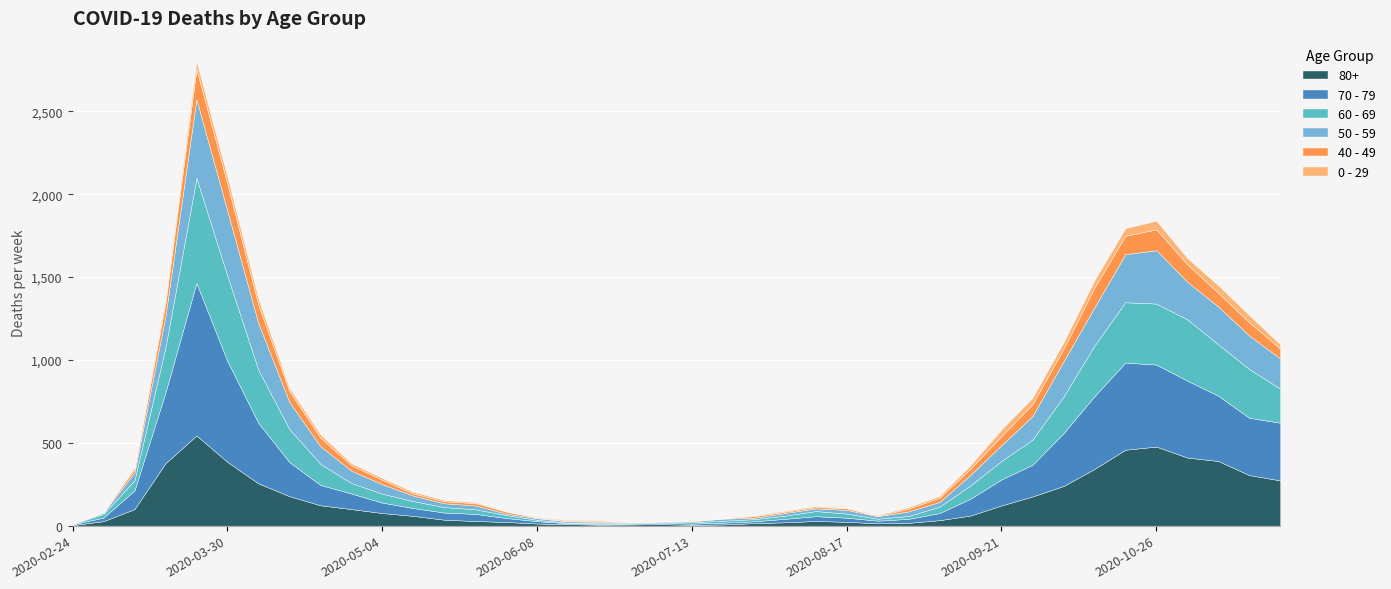

What is the spread (max minus min) of values at 2020-02-24?

4